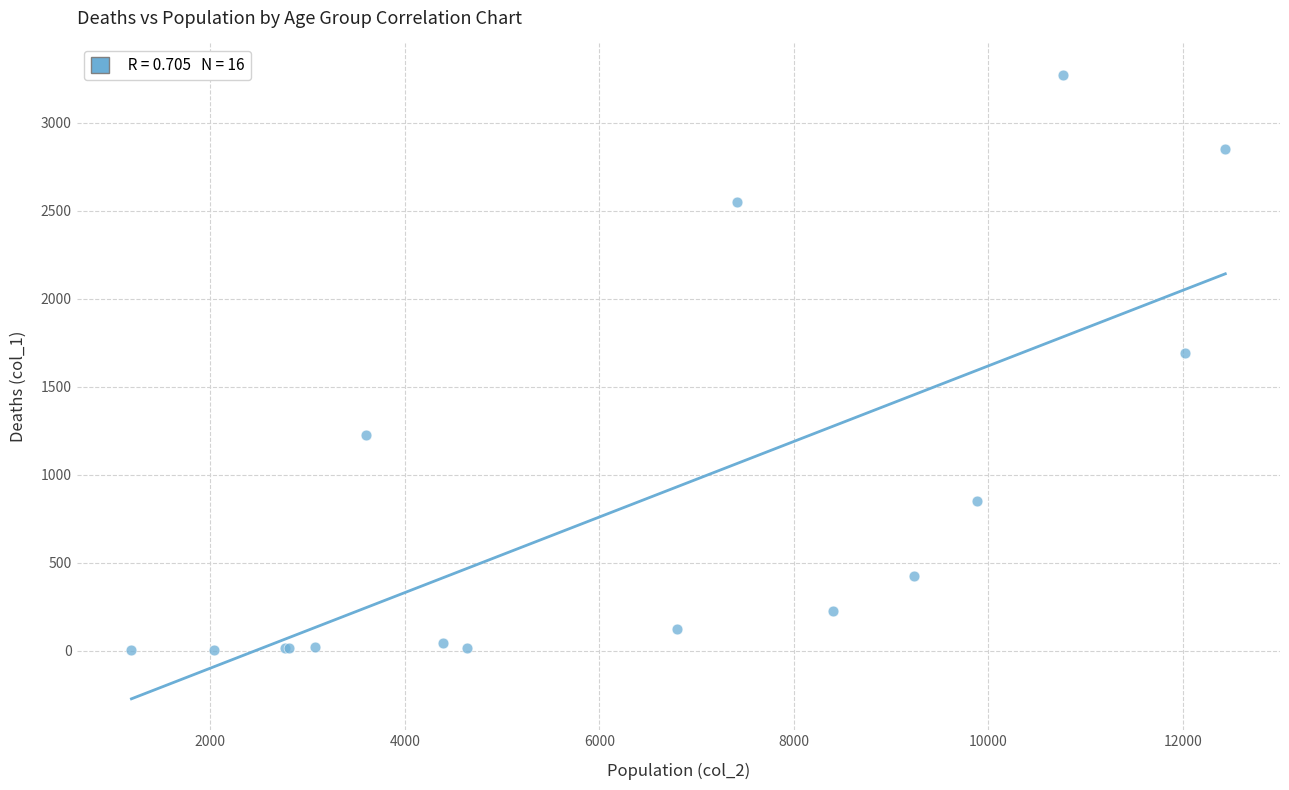

What Y value in the scatter plot is closest to 1638?

1690